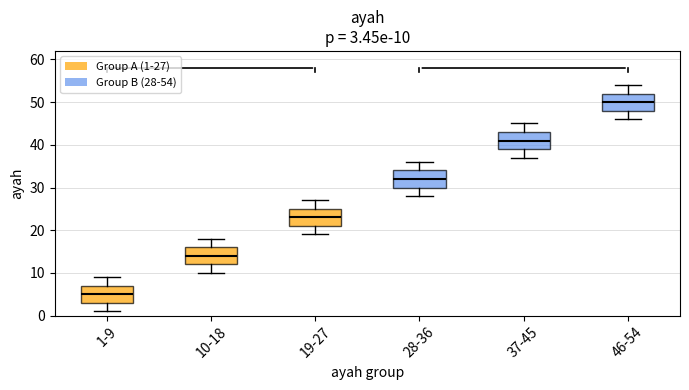

Which box has the highest median line?

46-54